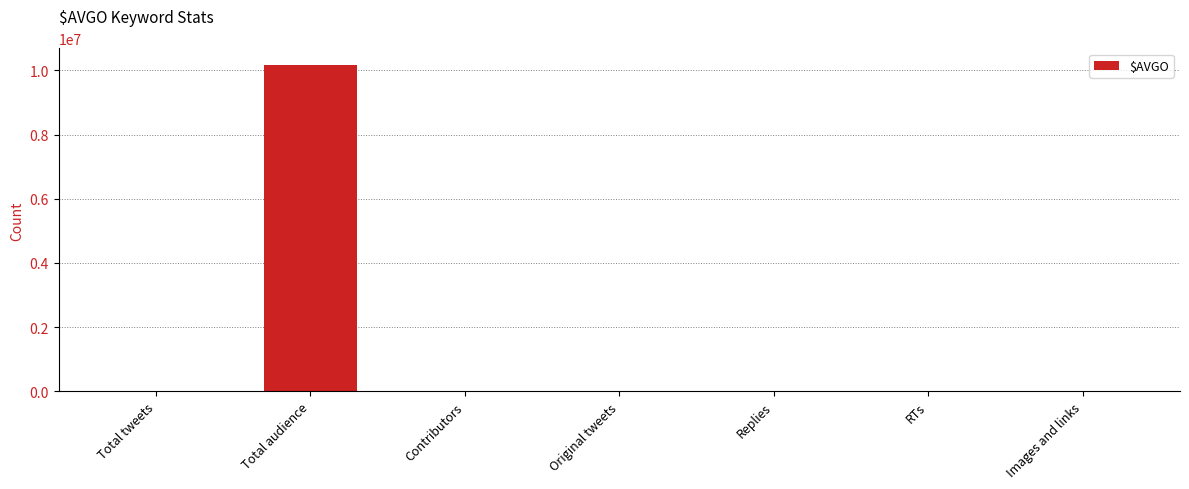

Which label corresponds to the largest value in the chart?

Total audience